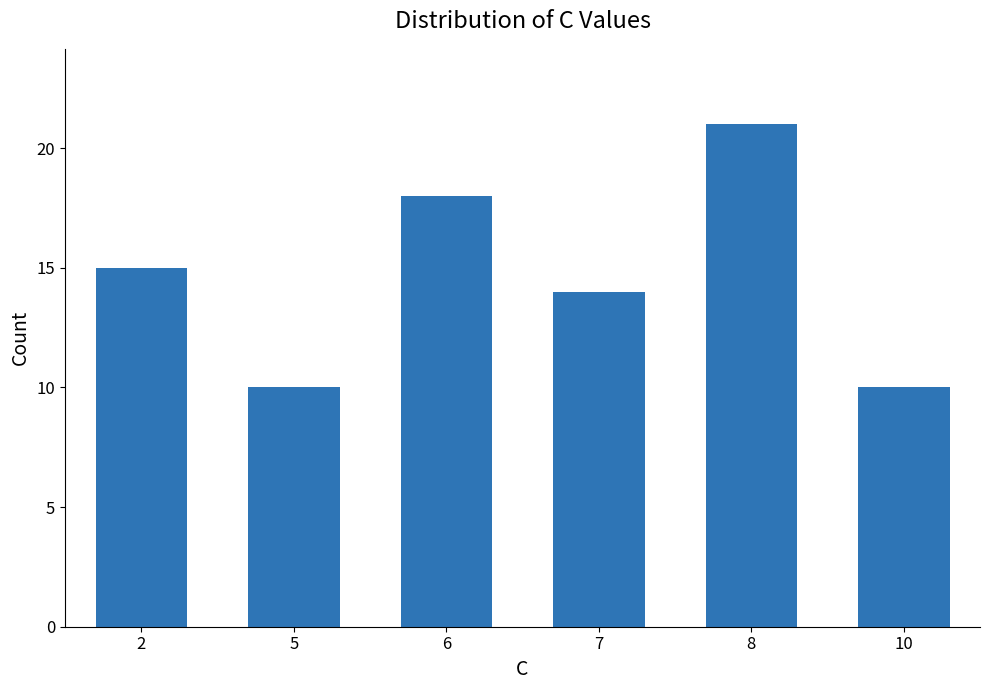

Is it true that the value at 7 is 6?

False